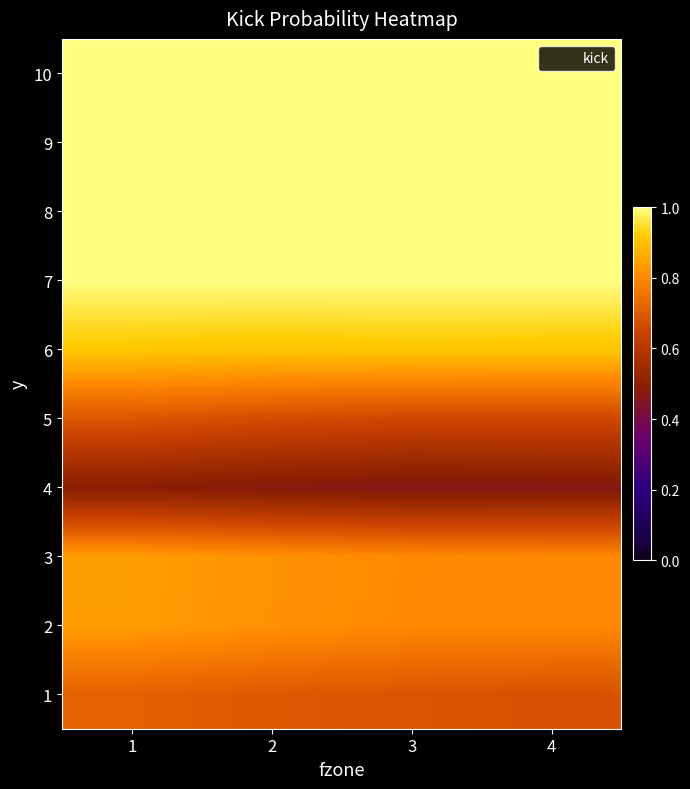

How many categories are shown in the chart?

4